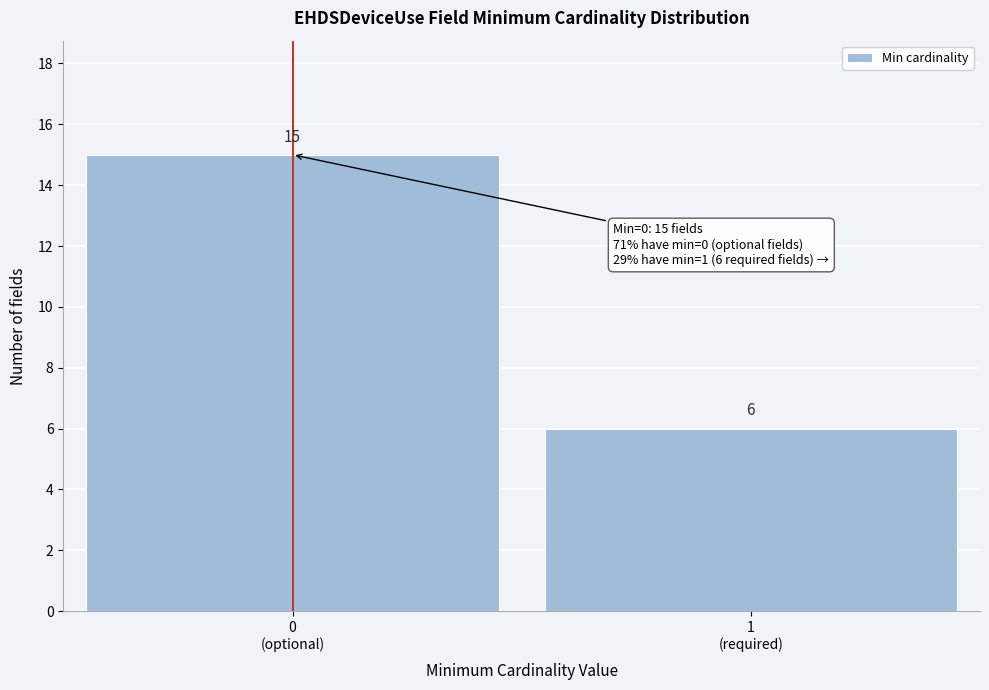

Reading left to right, list all the values displayed in this chart.

15	6